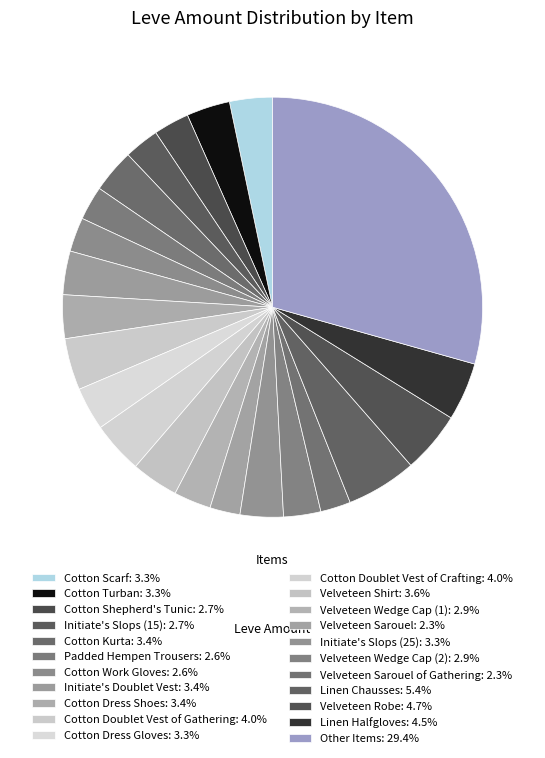

How many slices are in this pie chart?

22